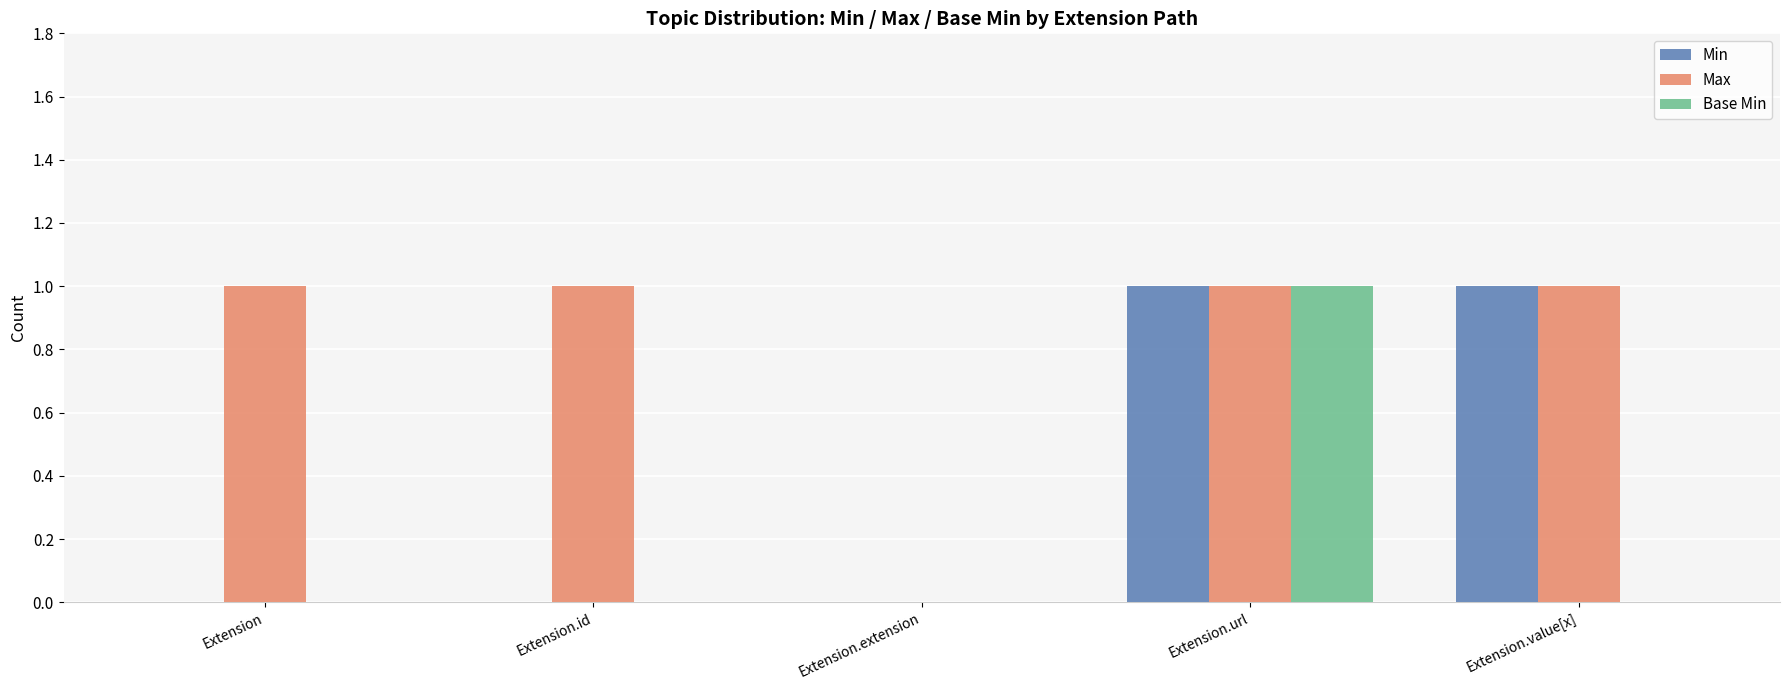

Is the value of Max at Extension greater than the value of Base Min at Extension.value[x]?

Yes